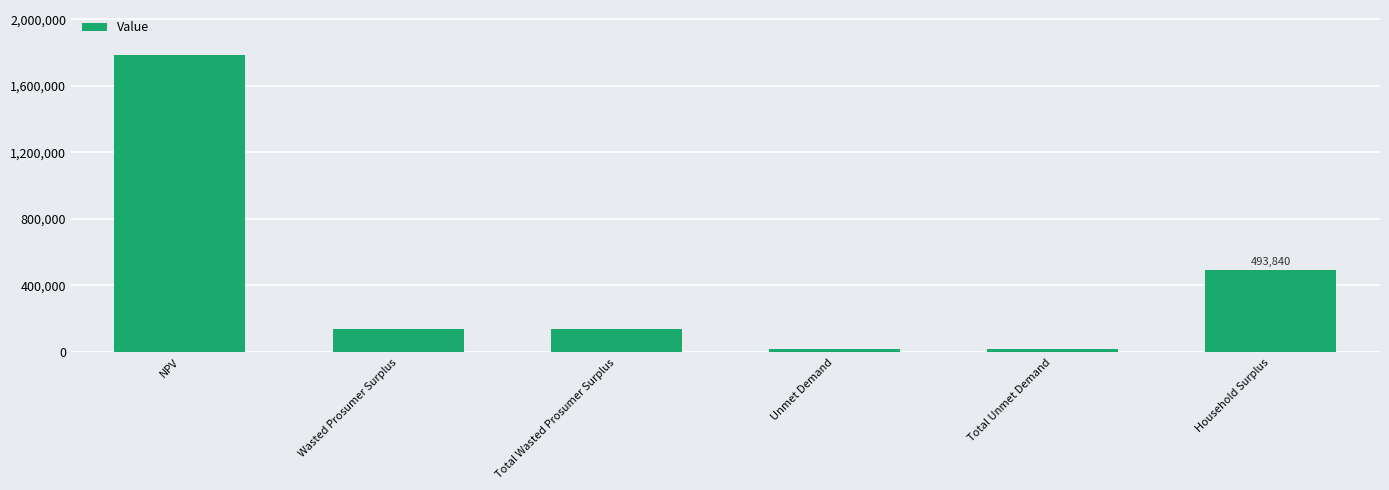

Are the bars horizontal?

No